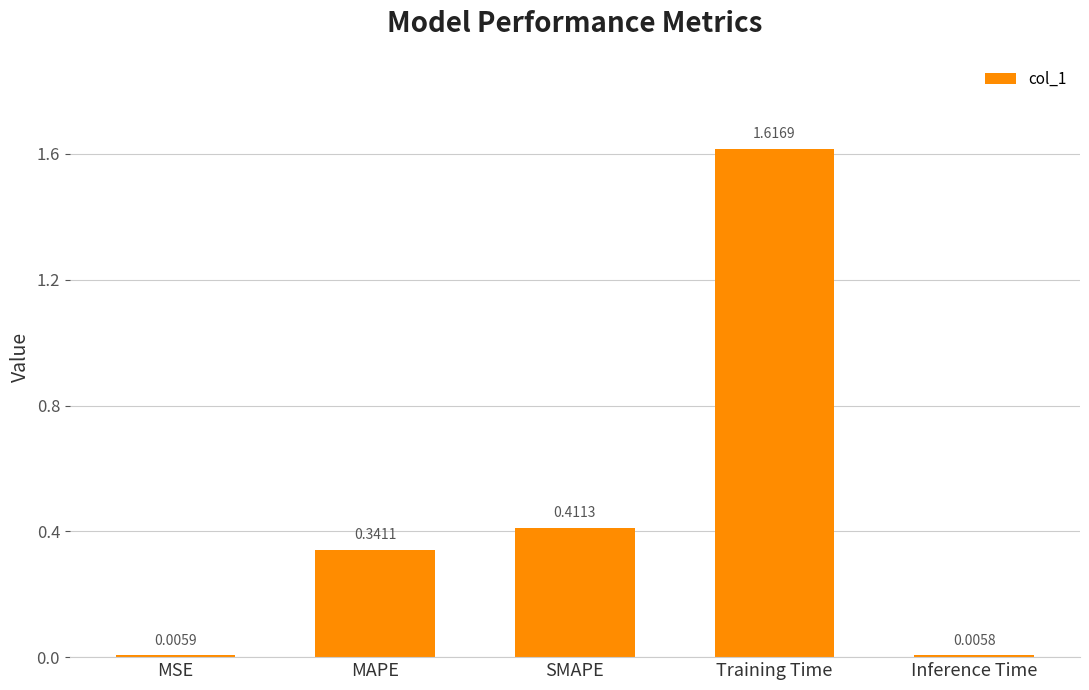

What is the sum of all values?

2.4